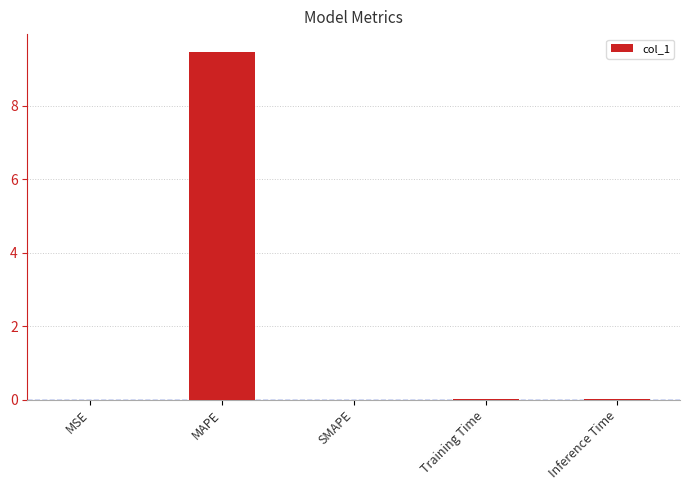

The chart shows a value of 2.9 at SMAPE. True or false?

False